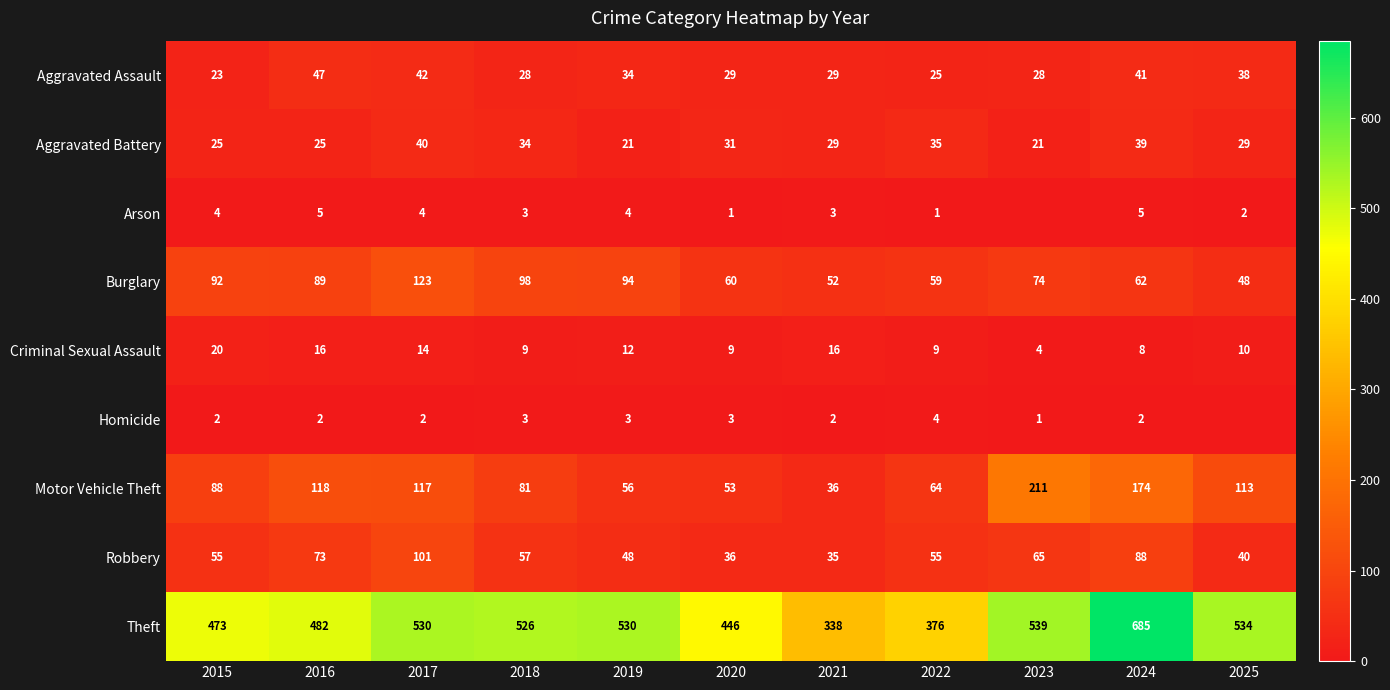

Read the Criminal Sexual Assault value at 2015.

20